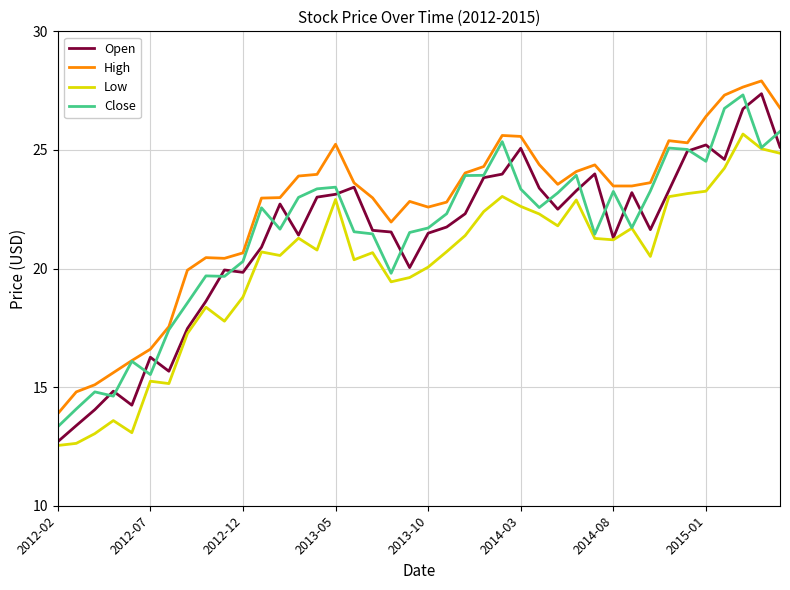

Which series has the widest spread of values?

Open